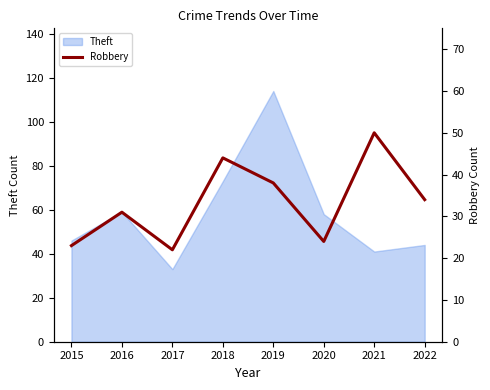

Rank the categories by value from highest to lowest.

2021, 2018, 2019, 2022, 2016, 2020, 2015, 2017